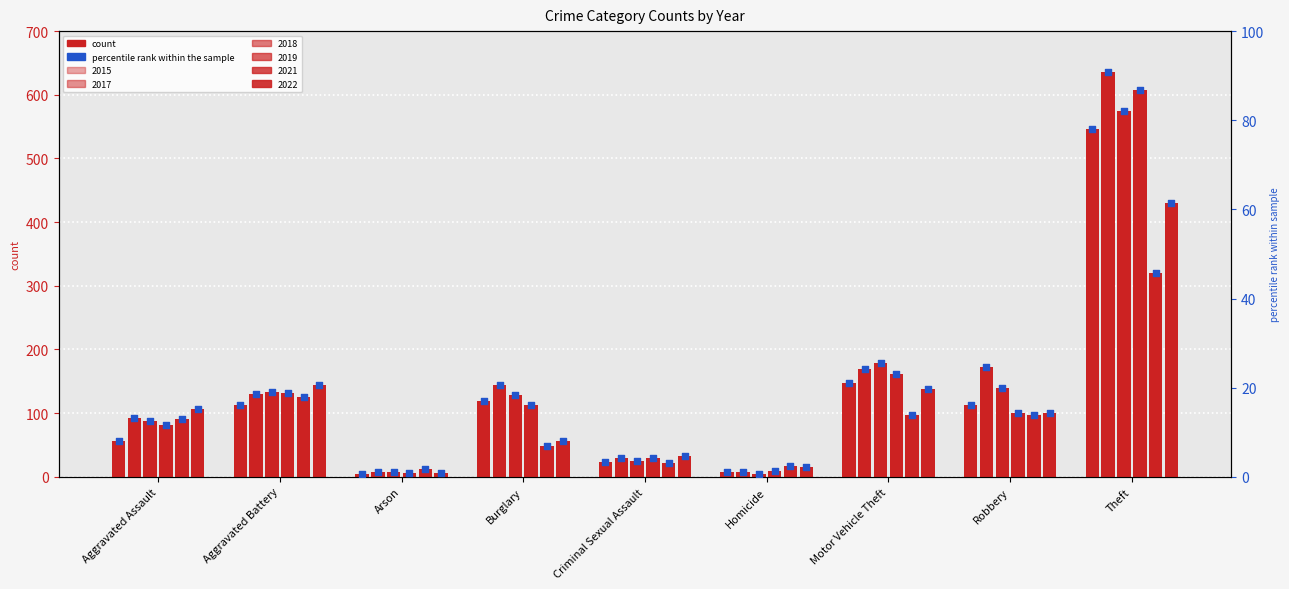

What is the change in value from Homicide to Robbery?

+15.0